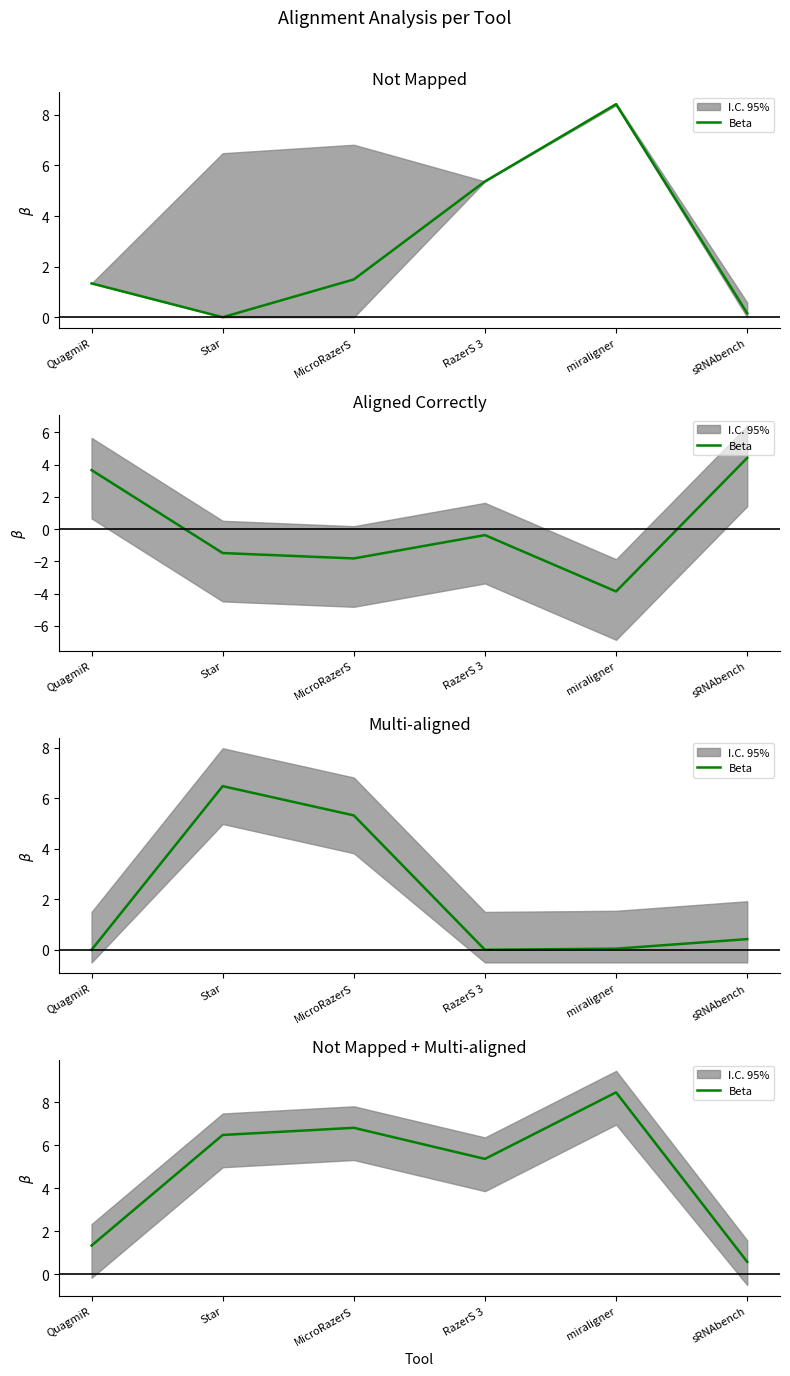

Count the number of values greater than 6.

3